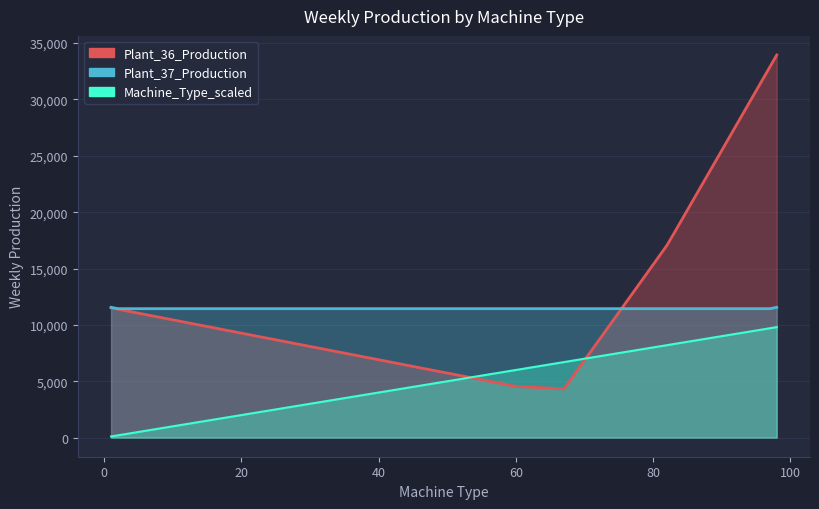

Between 13 and 95, which series saw the biggest shift?

Plant_36_Production